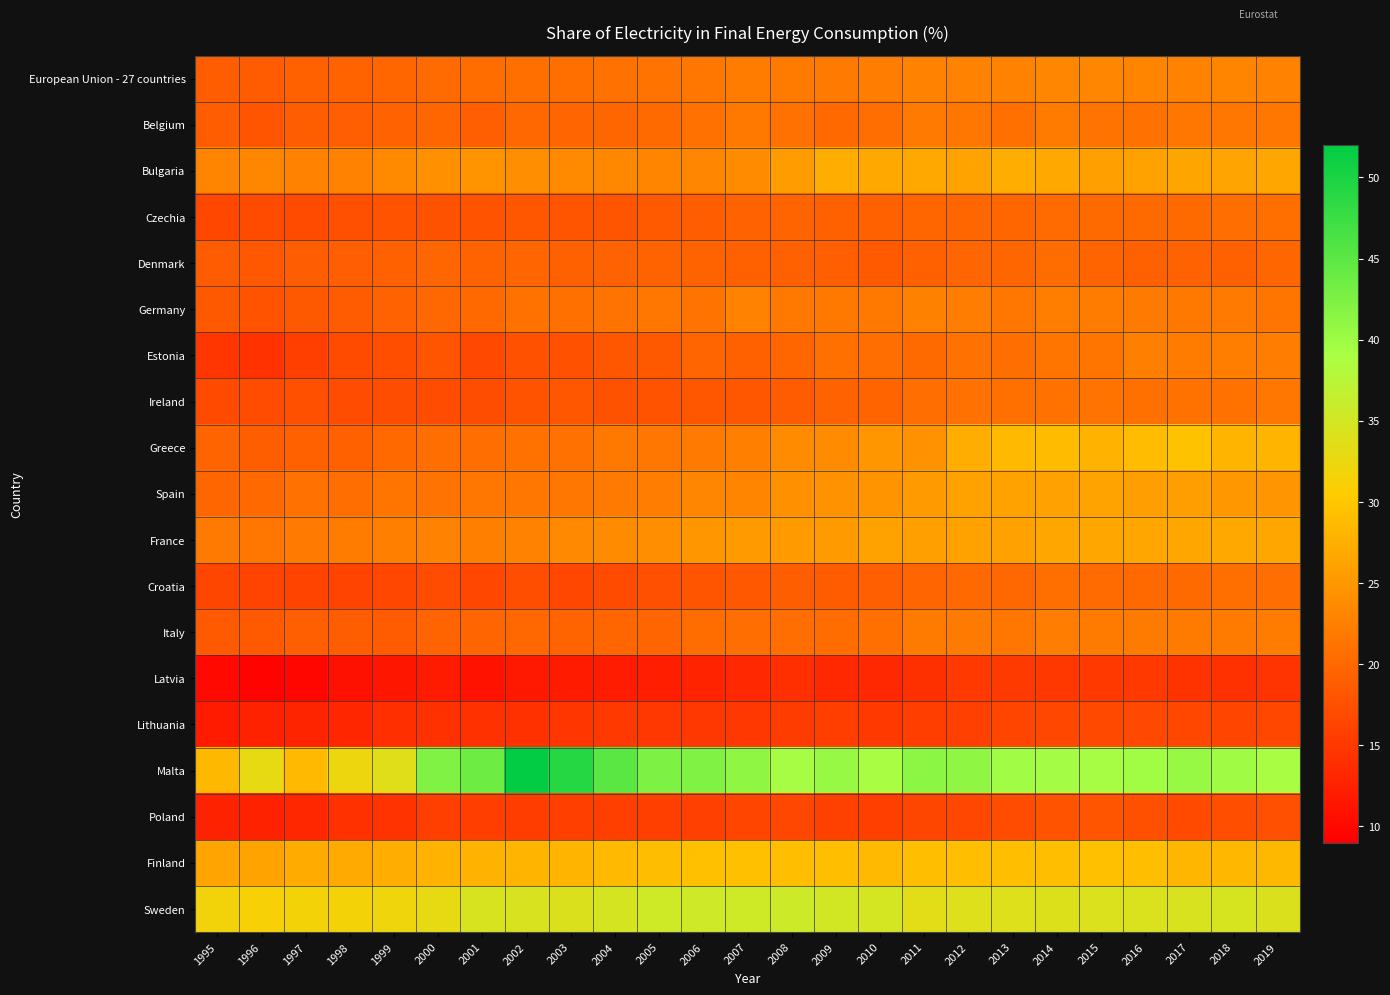

Which series has the largest range (max minus min)?

Malta